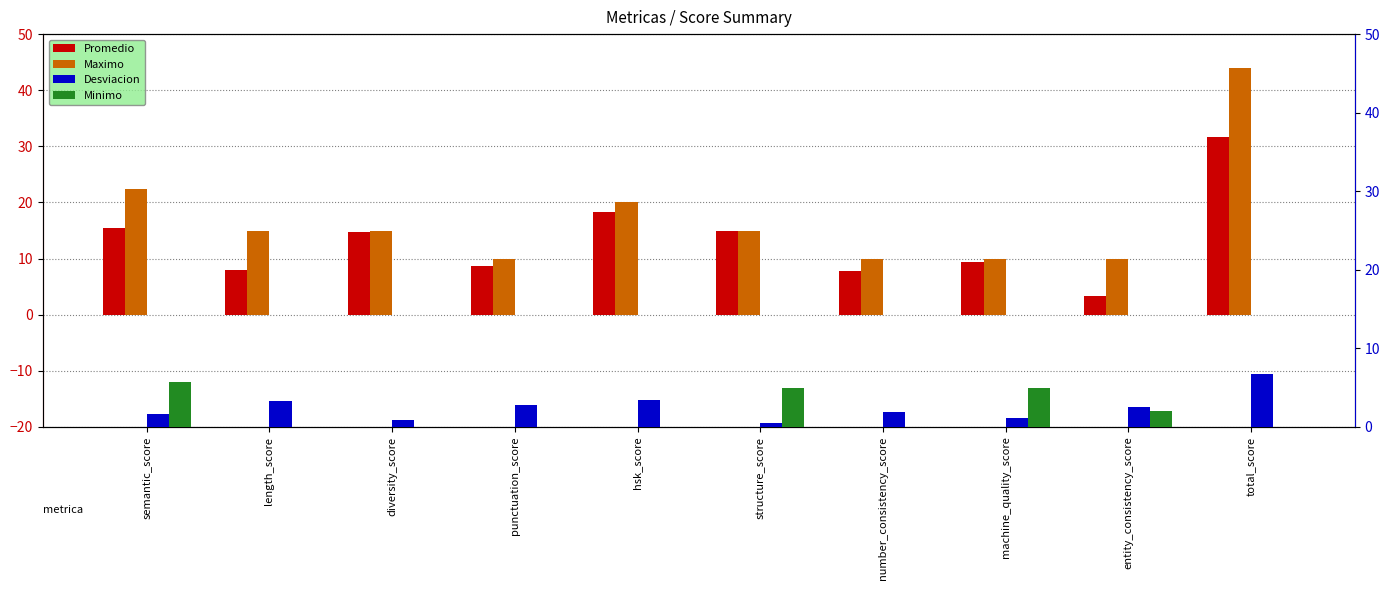

How many values in the Maximo series are below 15?

4